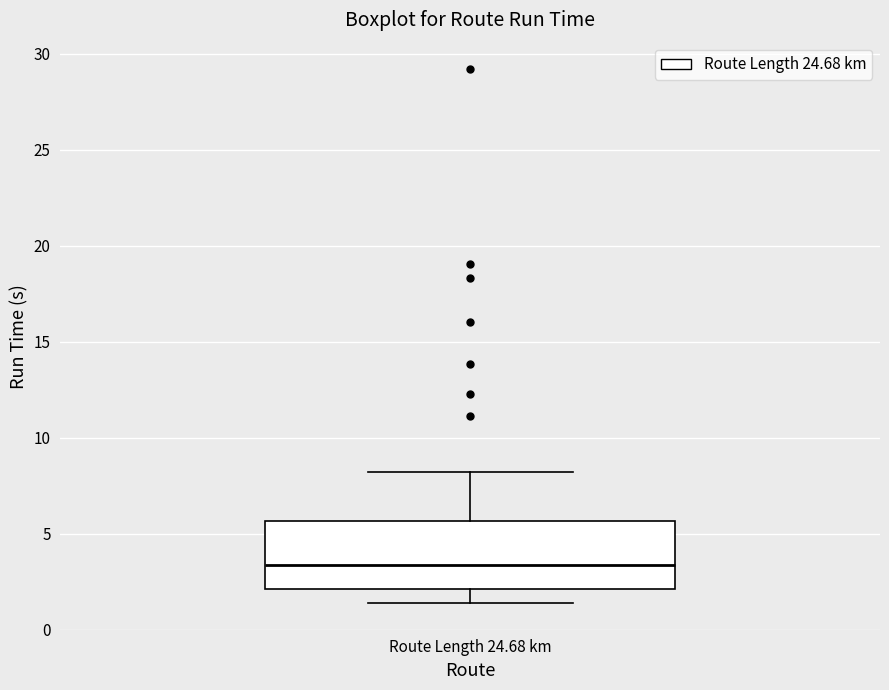

Transcribe this box plot: give where the median line is, the range the box spans, and where the two whiskers end, as read against the y-axis. The values are not printed on the chart, so give them approximately, as read against the axis.

median 3.5, box 2.0 to 5.5, whiskers 1.5 to 8.0